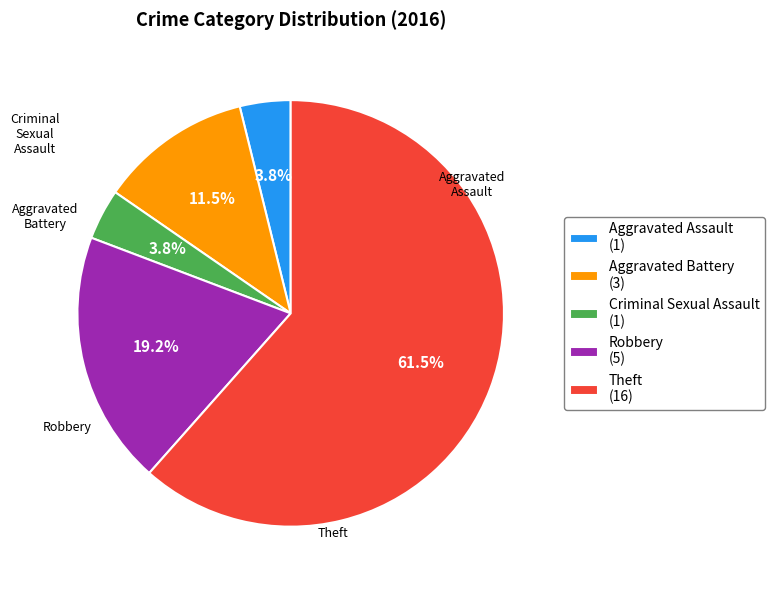

The Robbery slice represents 19% of the pie. True or false?

True